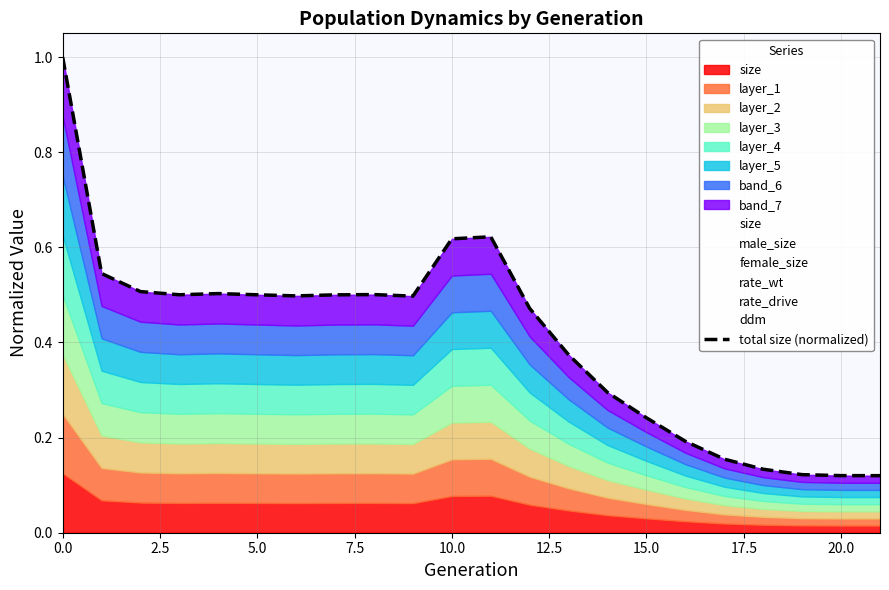

True or false: there are more than 1 points higher than both neighbors.

True